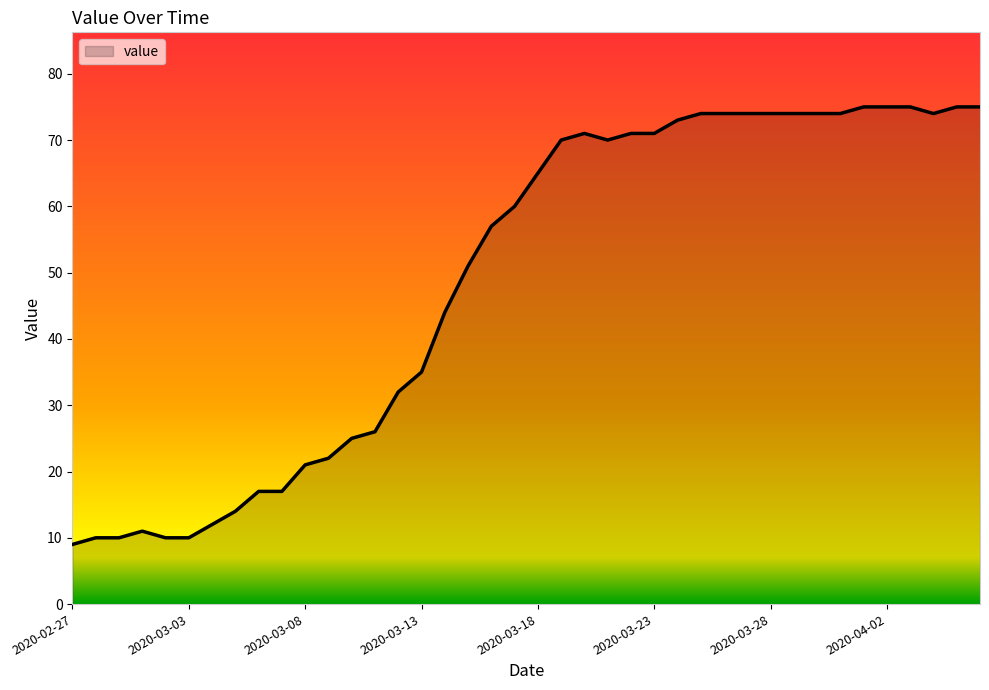

What is the maximum value shown in the chart?

75